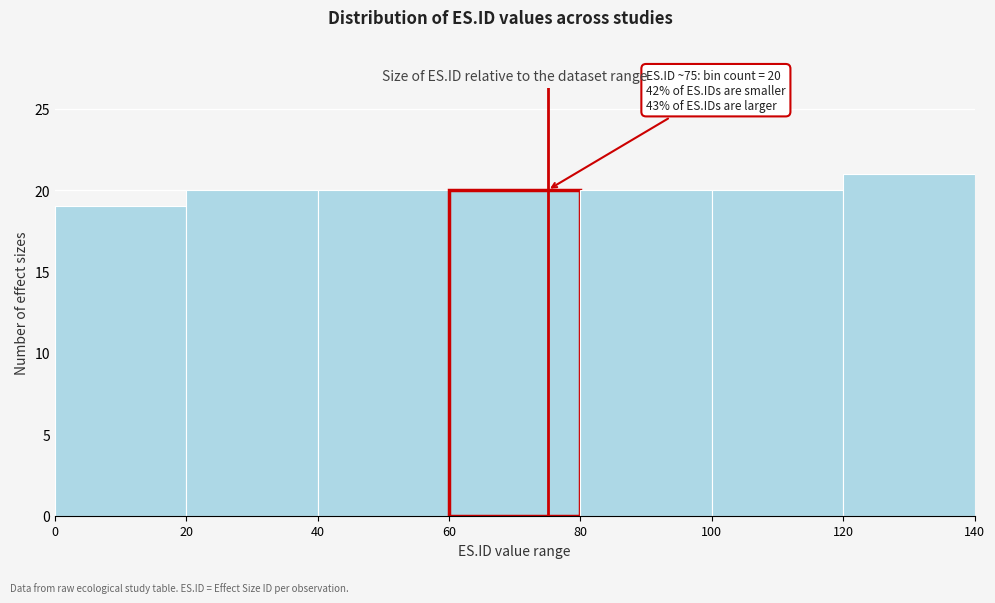

Which range on the x-axis has the tallest bar?

120 to 140